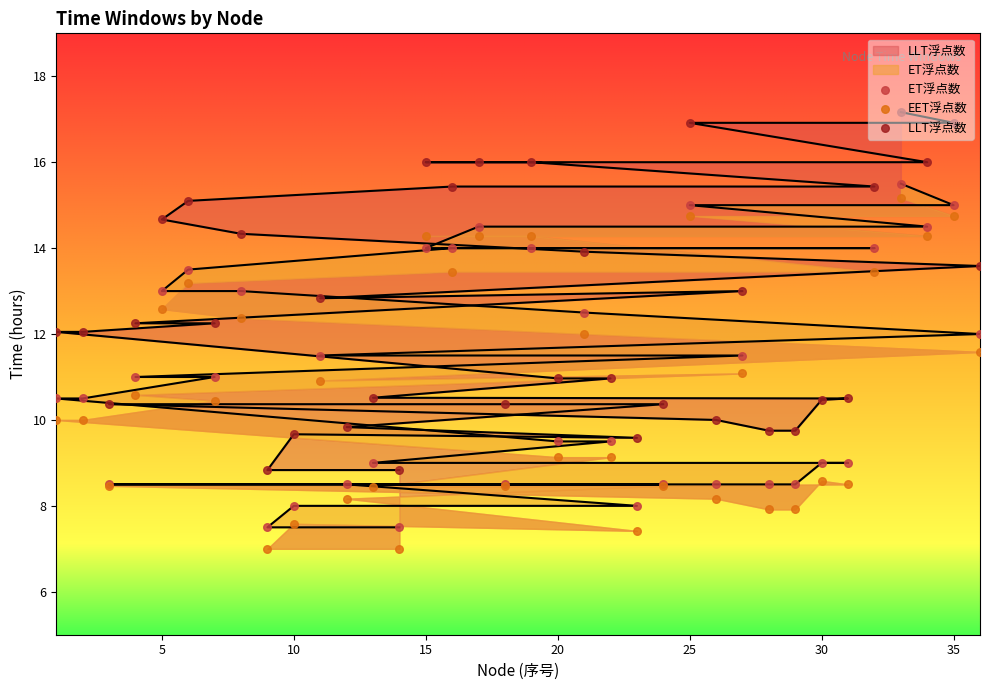

Which series has the largest total across all categories?

LLT浮点数 